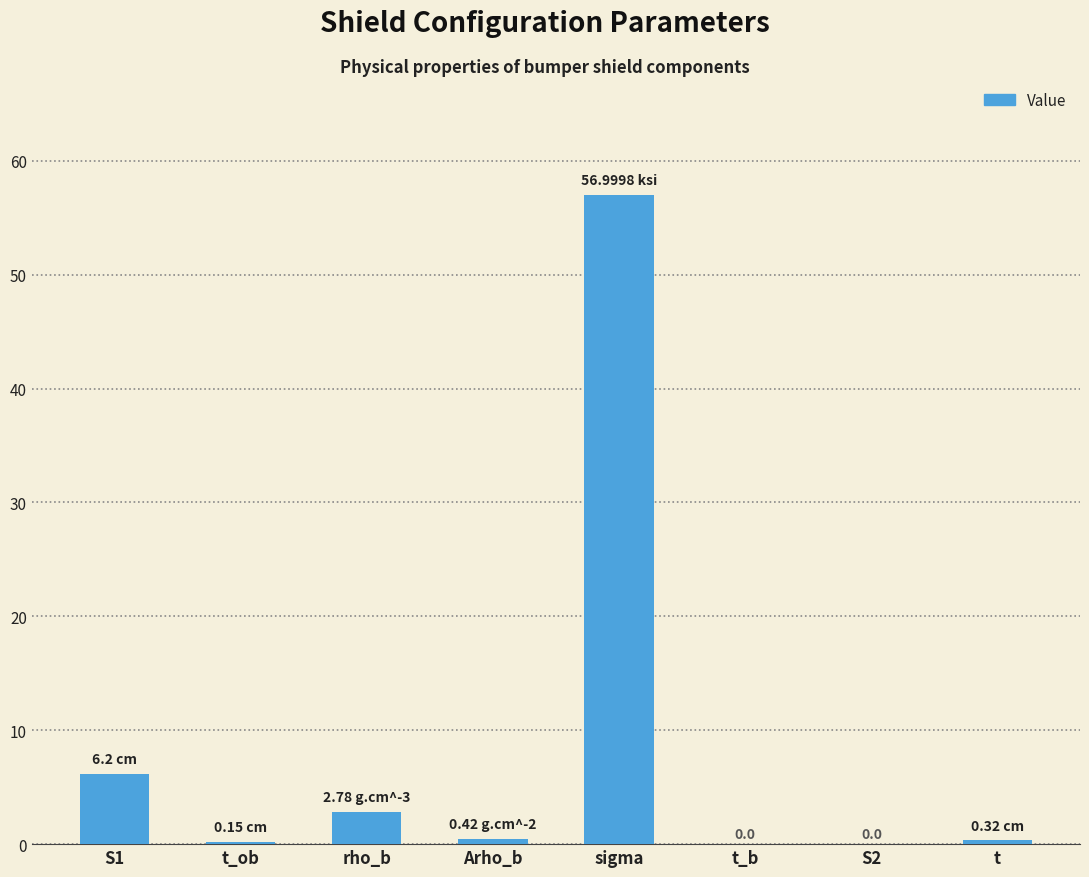

Which category has the highest value across all series?

sigma